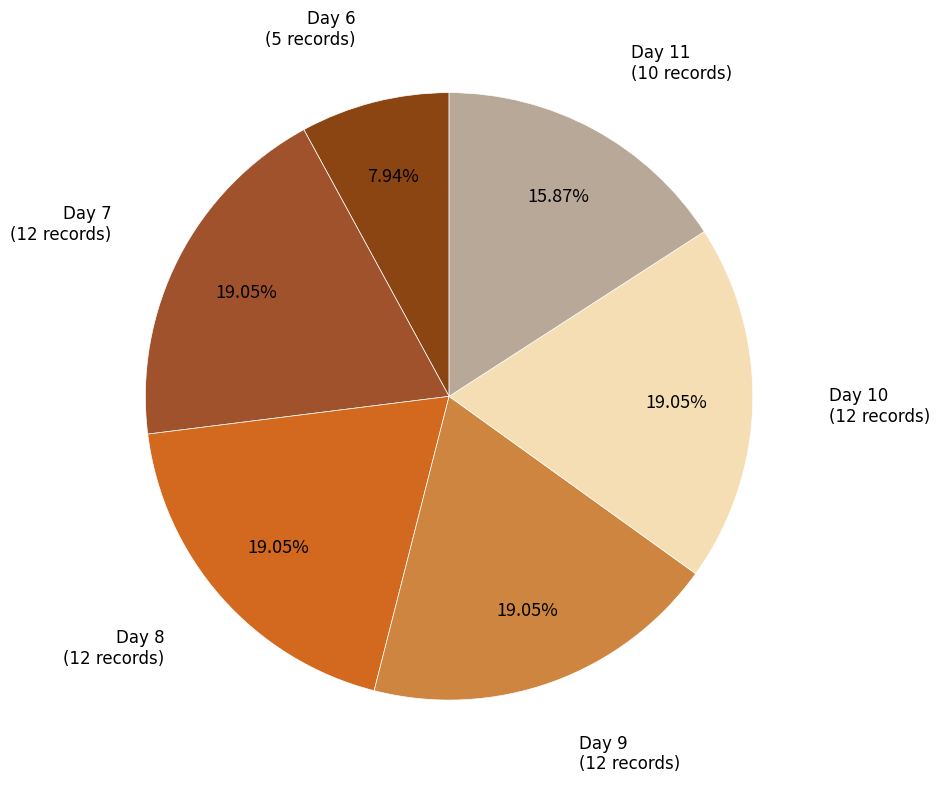

Is there a majority slice in this chart?

No